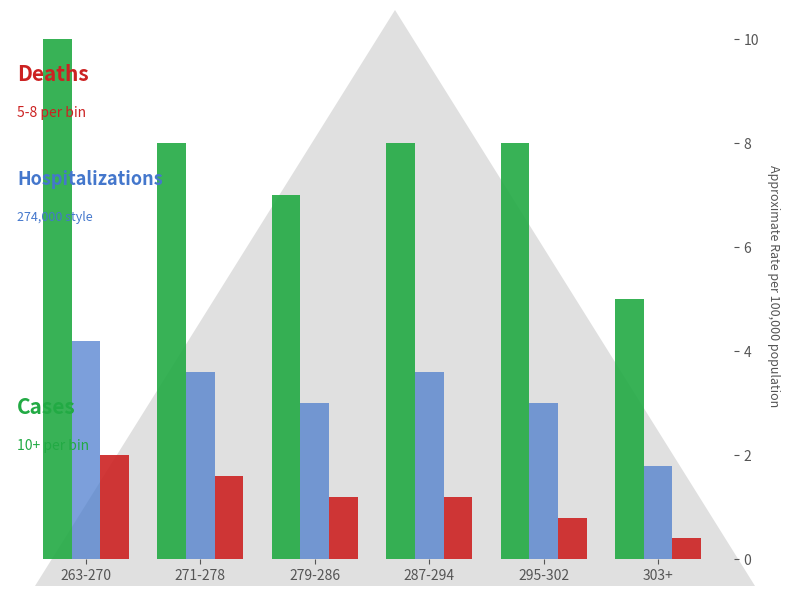

Reading right to left, list all the values displayed in this chart.

Cases: 303+=5.0	295-302=8.0	287-294=8.0	279-286=7.0	271-278=8.0	263-270=10.0
Hospitalizations: 303+=1.8	295-302=3.0	287-294=3.6	279-286=3.0	271-278=3.6	263-270=4.2
Deaths: 303+=0.4	295-302=0.8	287-294=1.2	279-286=1.2	271-278=1.6	263-270=2.0